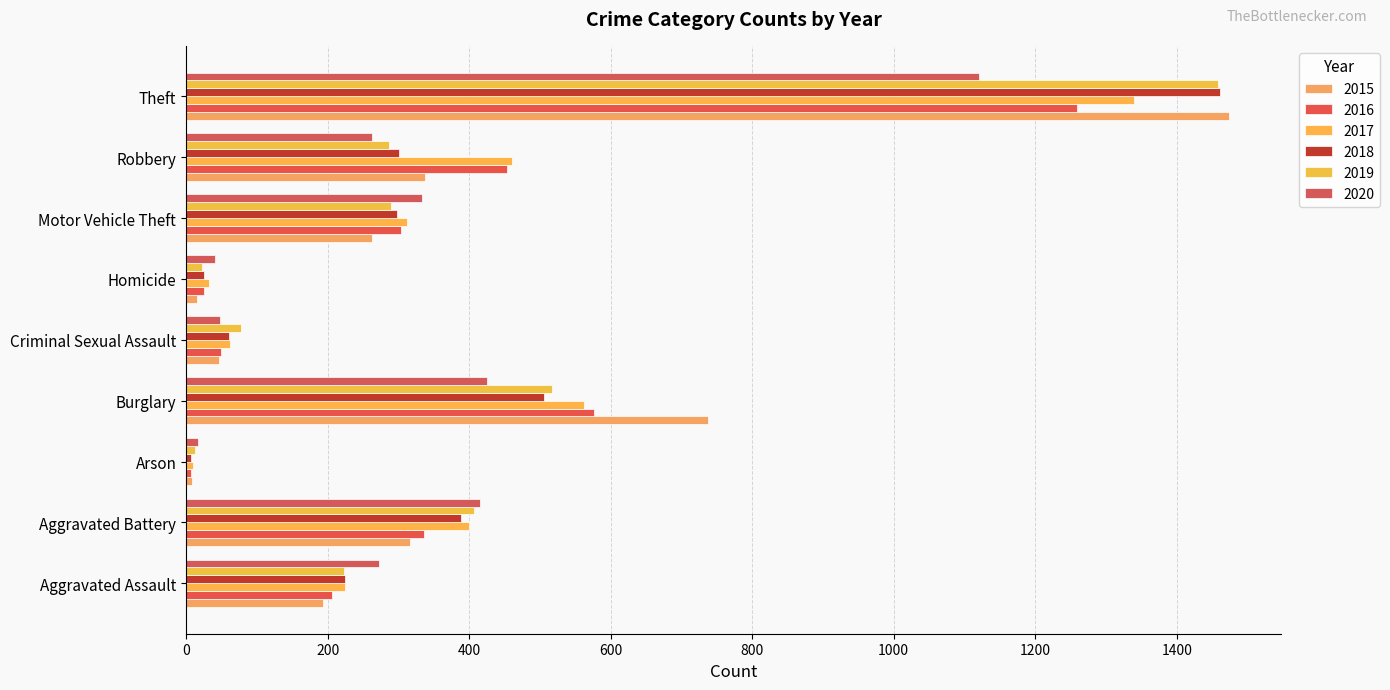

What is the difference between the 2017 values at Theft and Arson?

1329